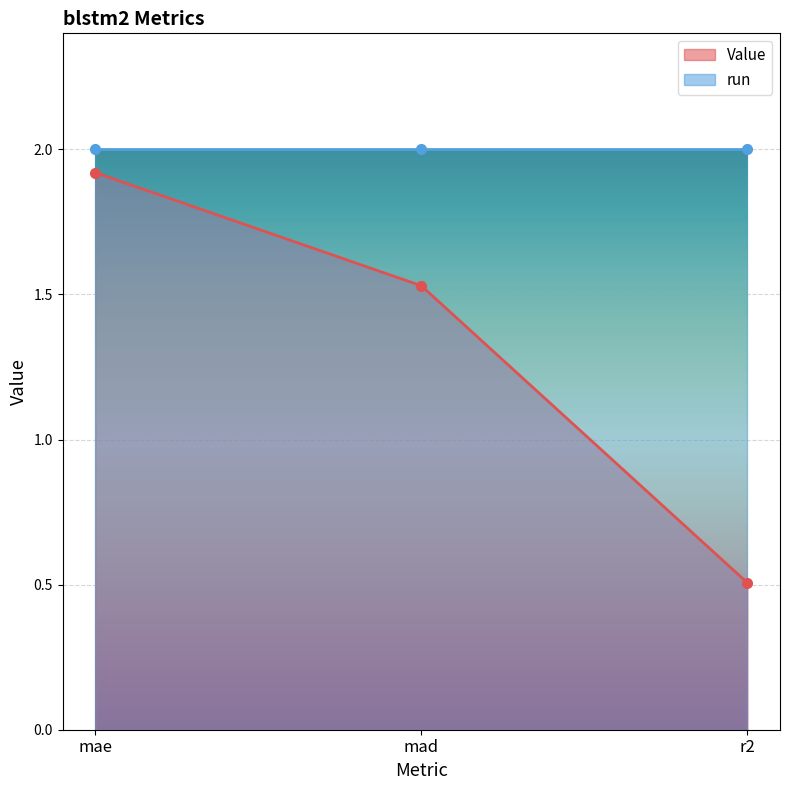

What is the value of the 2nd point from the left?

1.5